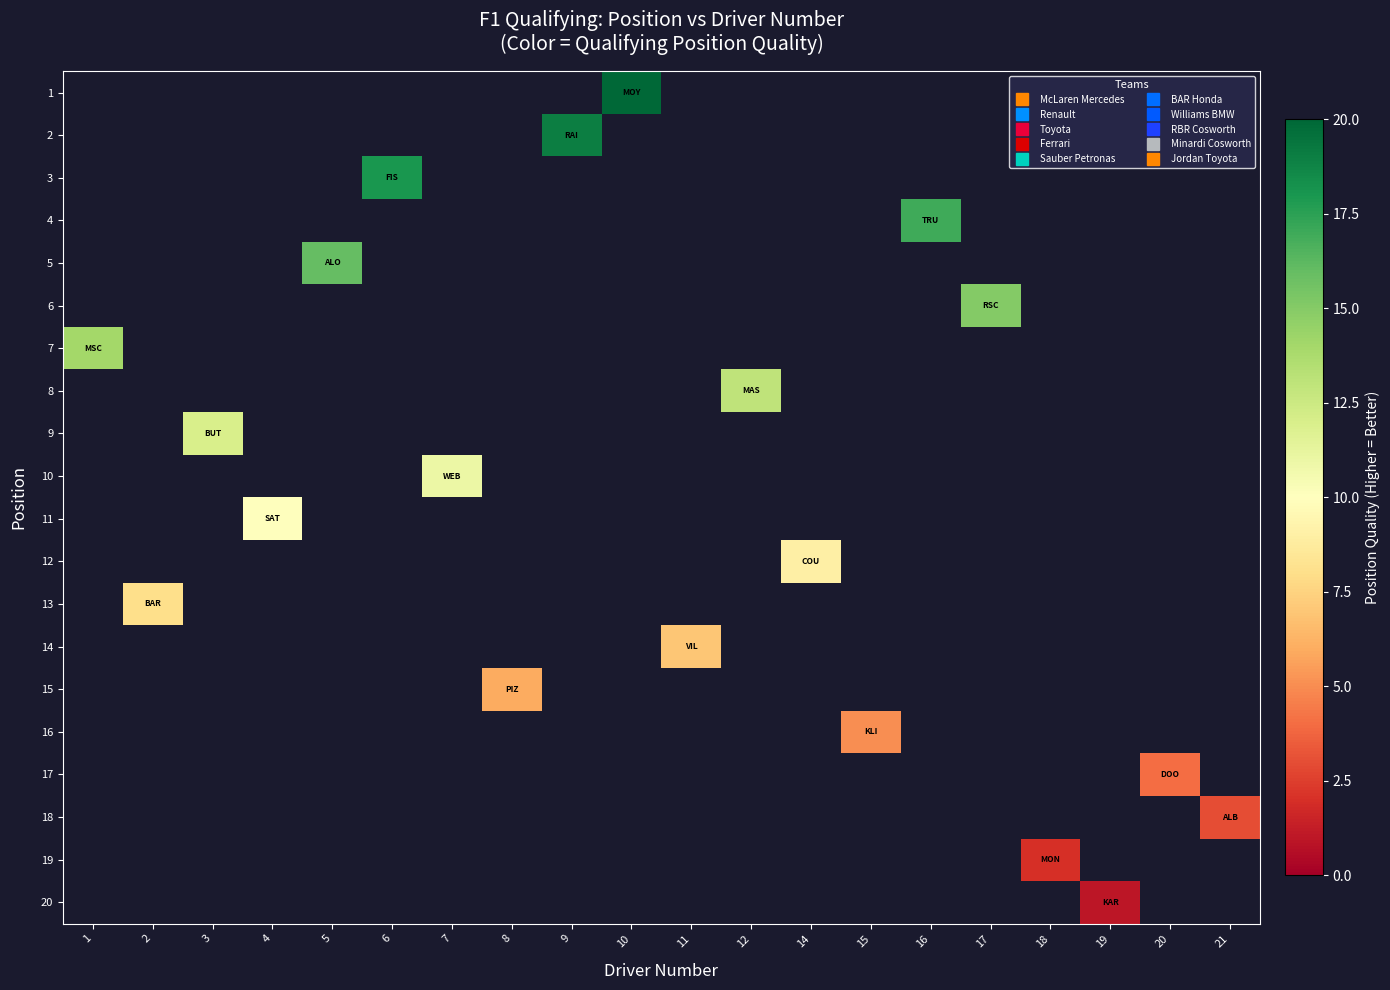

What is the smallest value displayed?

1.0